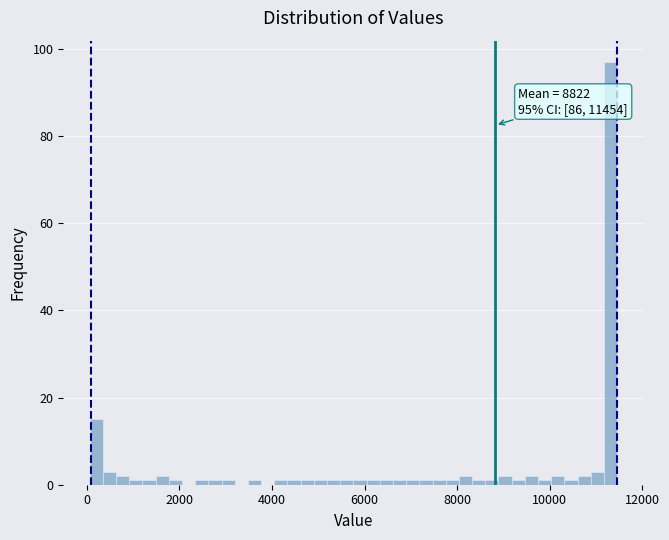

Around what value on the x-axis is the tallest bar? Give the approximate position of its centre, as read against the axis.

11400